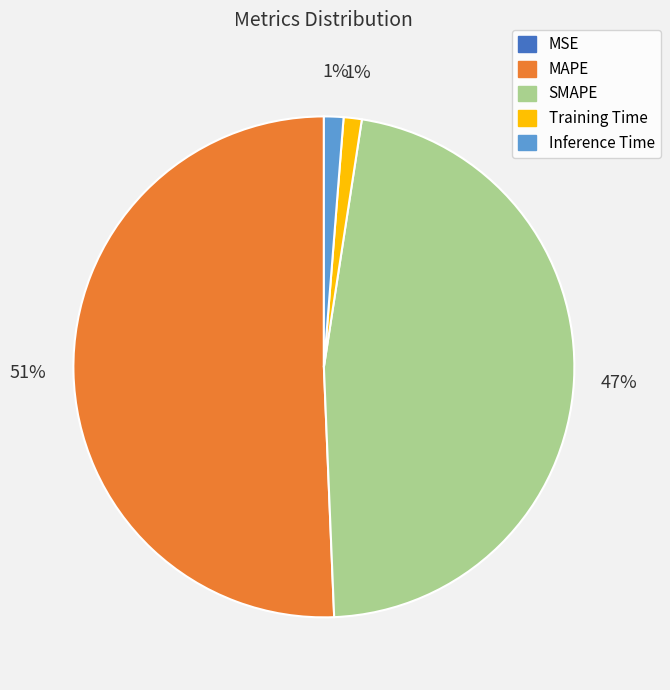

Which category has the biggest portion of the pie?

MAPE